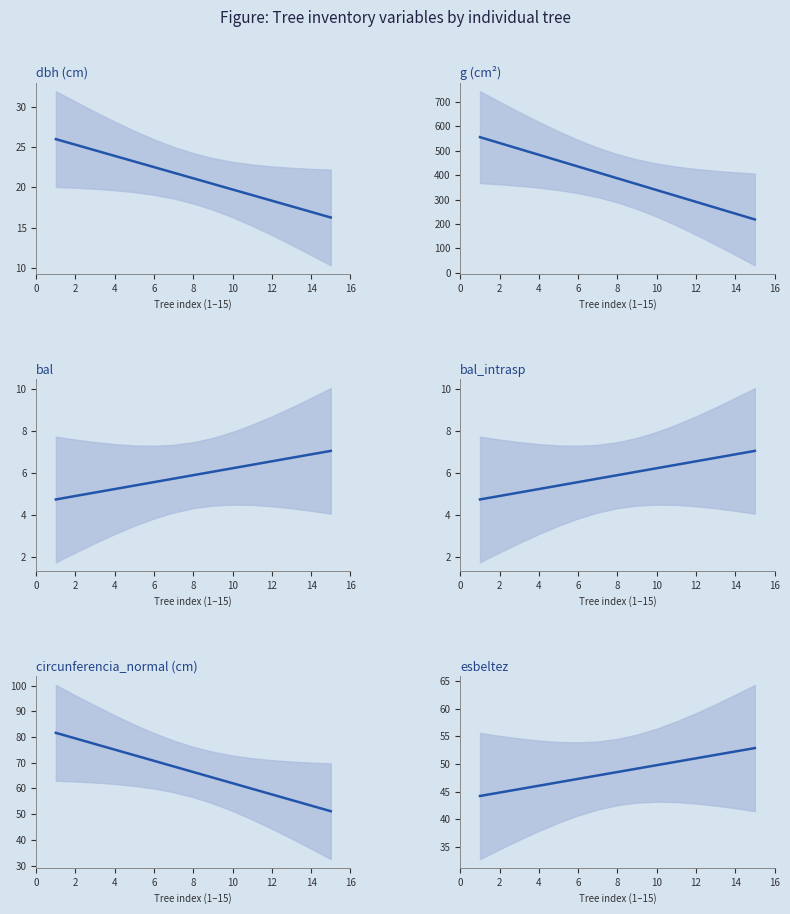

List the series in order of their peak value, lowest first.

bal, bal_intrasp, dbh, esbeltez, circunferencia_normal, g